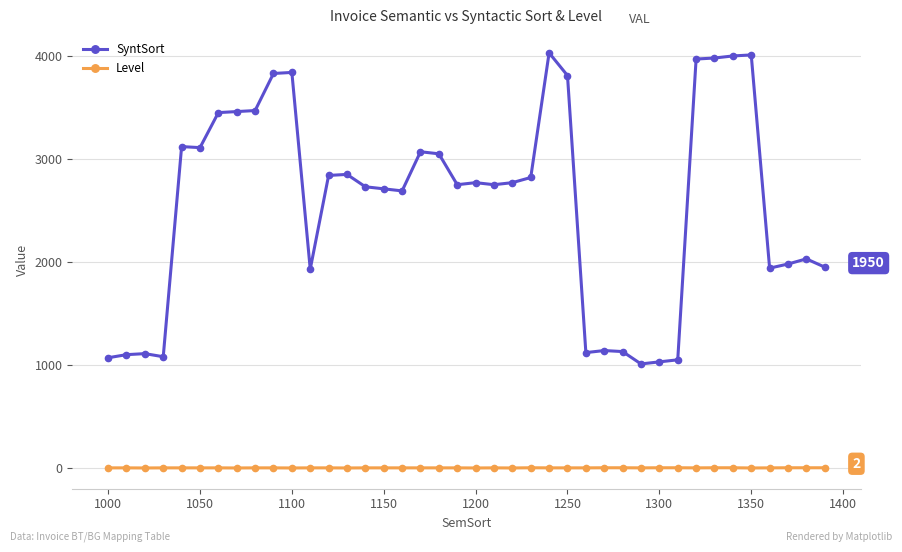

Does the chart display data point markers on the line(s)?

Yes